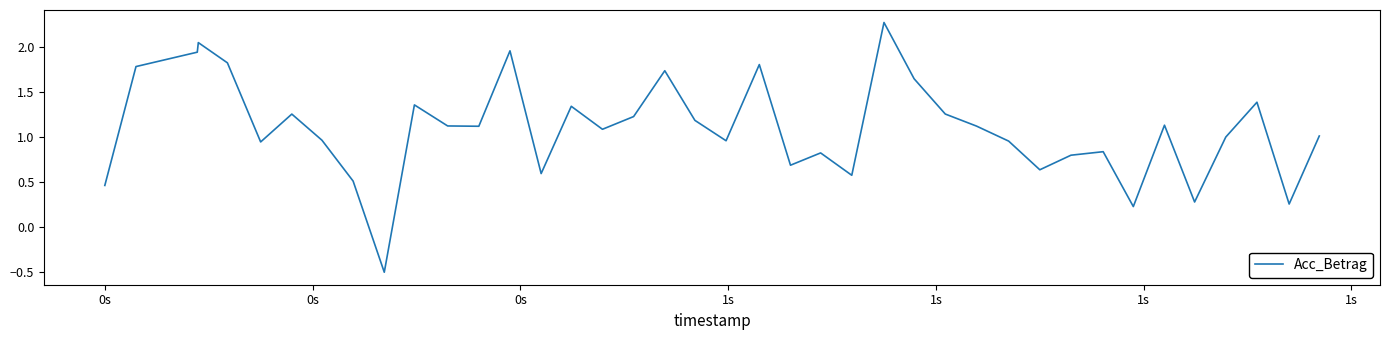

What is the difference between the maximum and minimum values?

2.8